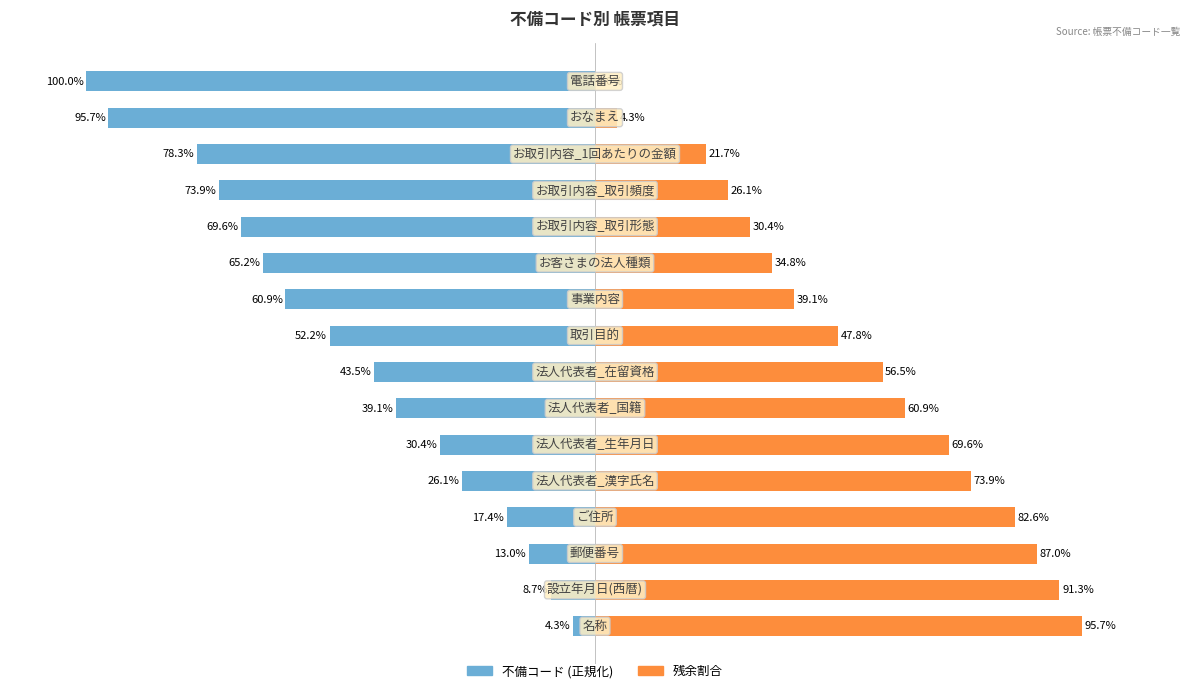

What is the value of the 残余割合 bar at the 10th from the left?

39.1